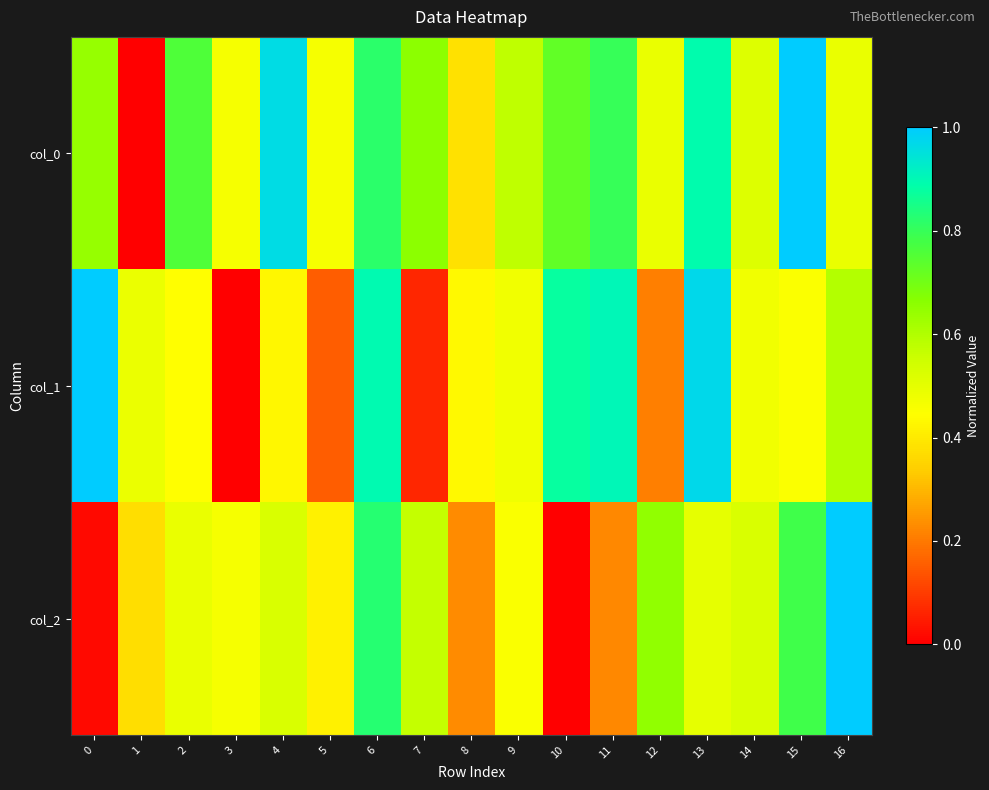

Which series has the largest total across all categories?

col_0